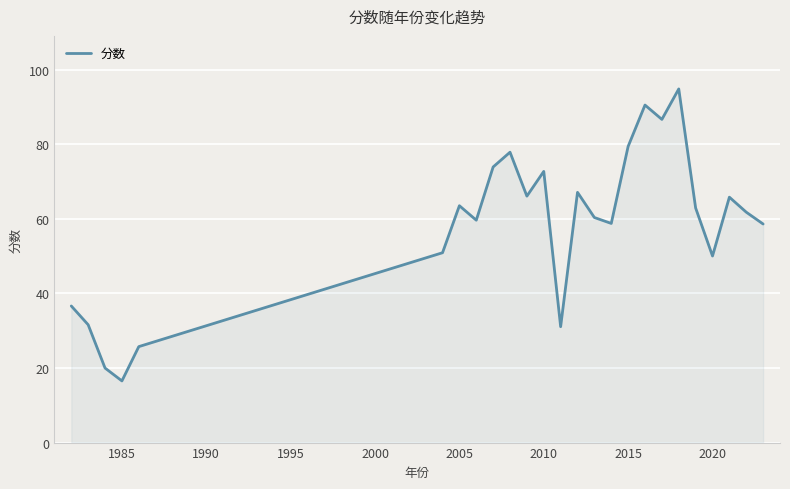

What is the difference between the maximum and minimum values?

78.3